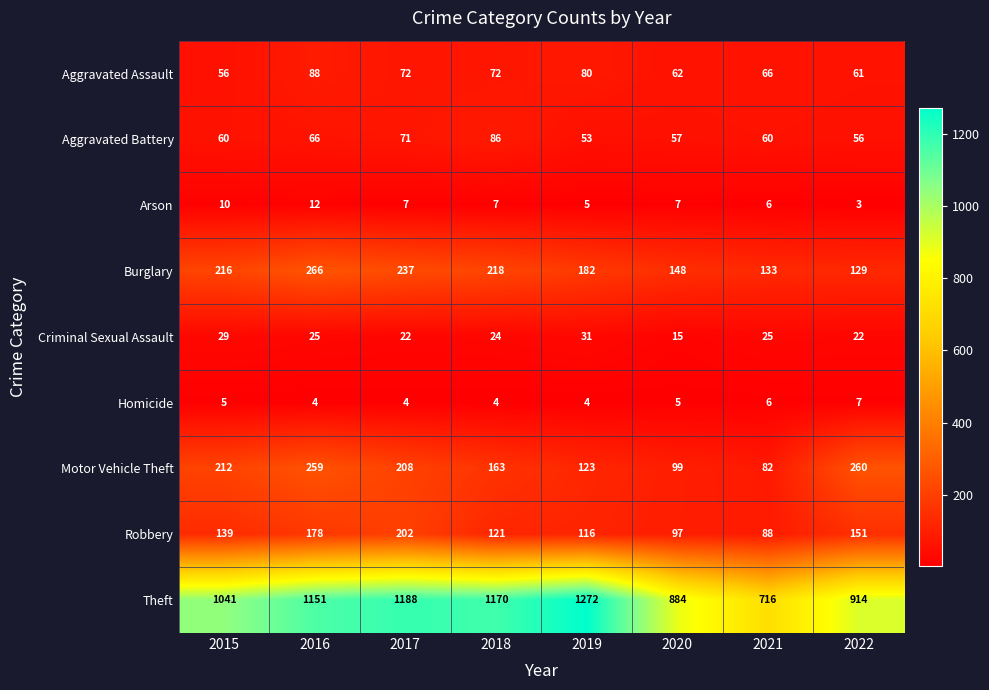

What is the average value of the Homicide series?

5